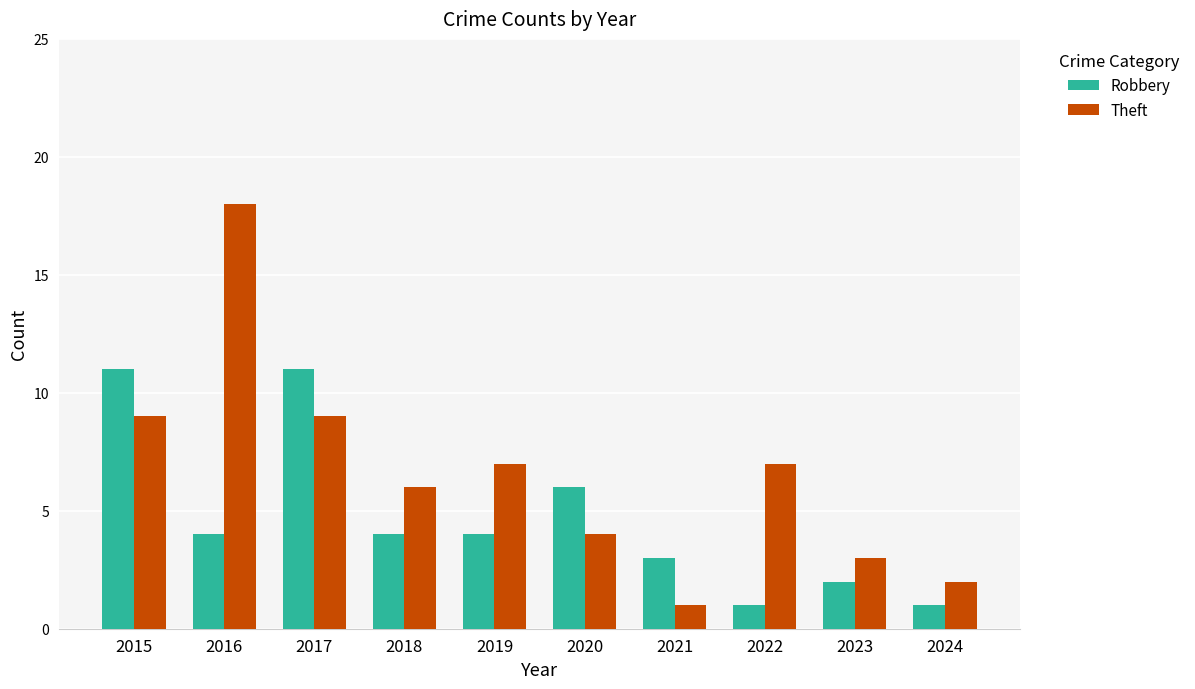

What is the lowest value of the Theft series?

1